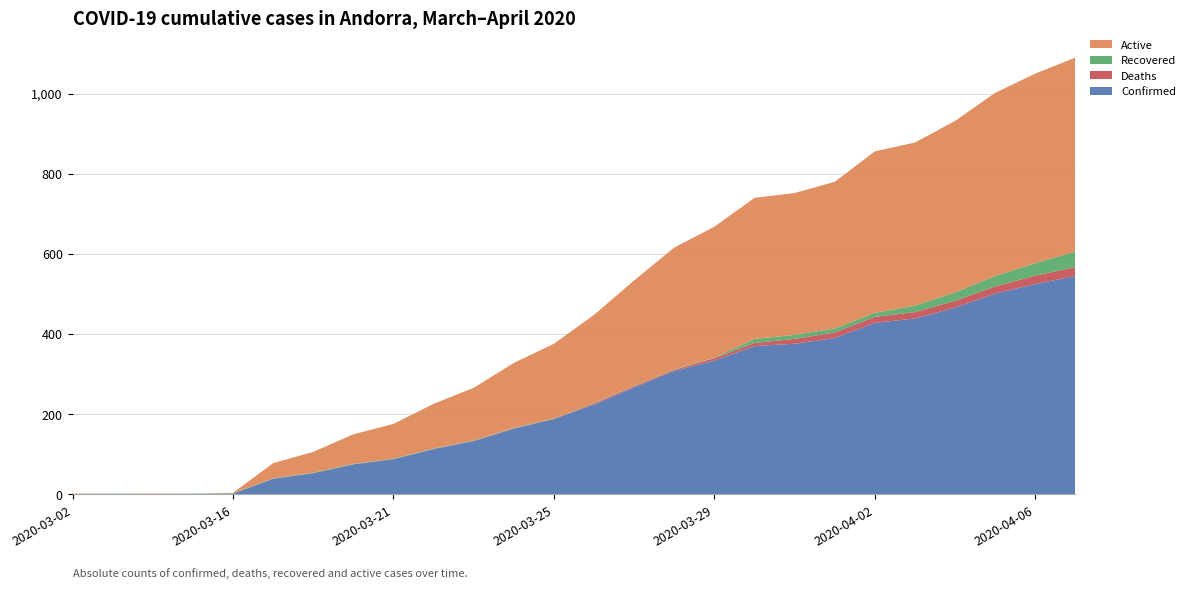

Reading left to right, list all the values displayed in this chart.

Confirmed: 2020-03-02=1	2020-03-12=1	2020-03-13=1	2020-03-14=1	2020-03-16=2	2020-03-17=39	2020-03-19=53	2020-03-20=75	2020-03-21=88	2020-03-22=113	2020-03-23=133	2020-03-24=164	2020-03-25=188	2020-03-26=224	2020-03-27=267	2020-03-28=308	2020-03-29=334	2020-03-30=370	2020-03-31=376	2020-04-01=390	2020-04-02=428	2020-04-03=439	2020-04-04=466	2020-04-05=501	2020-04-06=525	2020-04-07=545
Deaths: 2020-03-02=0	2020-03-12=0	2020-03-13=0	2020-03-14=0	2020-03-16=0	2020-03-17=0	2020-03-19=0	2020-03-20=0	2020-03-21=0	2020-03-22=1	2020-03-23=1	2020-03-24=1	2020-03-25=1	2020-03-26=3	2020-03-27=3	2020-03-28=3	2020-03-29=6	2020-03-30=8	2020-03-31=12	2020-04-01=14	2020-04-02=15	2020-04-03=16	2020-04-04=17	2020-04-05=18	2020-04-06=21	2020-04-07=22
Recovered: 2020-03-02=0	2020-03-12=1	2020-03-13=0	2020-03-14=1	2020-03-16=1	2020-03-17=1	2020-03-19=1	2020-03-20=1	2020-03-21=1	2020-03-22=1	2020-03-23=1	2020-03-24=1	2020-03-25=1	2020-03-26=1	2020-03-27=1	2020-03-28=1	2020-03-29=1	2020-03-30=10	2020-03-31=10	2020-04-01=10	2020-04-02=10	2020-04-03=16	2020-04-04=21	2020-04-05=26	2020-04-06=31	2020-04-07=39
Active: 2020-03-02=1	2020-03-12=0	2020-03-13=1	2020-03-14=0	2020-03-16=1	2020-03-17=38	2020-03-19=52	2020-03-20=74	2020-03-21=87	2020-03-22=111	2020-03-23=131	2020-03-24=162	2020-03-25=186	2020-03-26=220	2020-03-27=263	2020-03-28=304	2020-03-29=327	2020-03-30=352	2020-03-31=354	2020-04-01=366	2020-04-02=403	2020-04-03=407	2020-04-04=428	2020-04-05=457	2020-04-06=473	2020-04-07=484